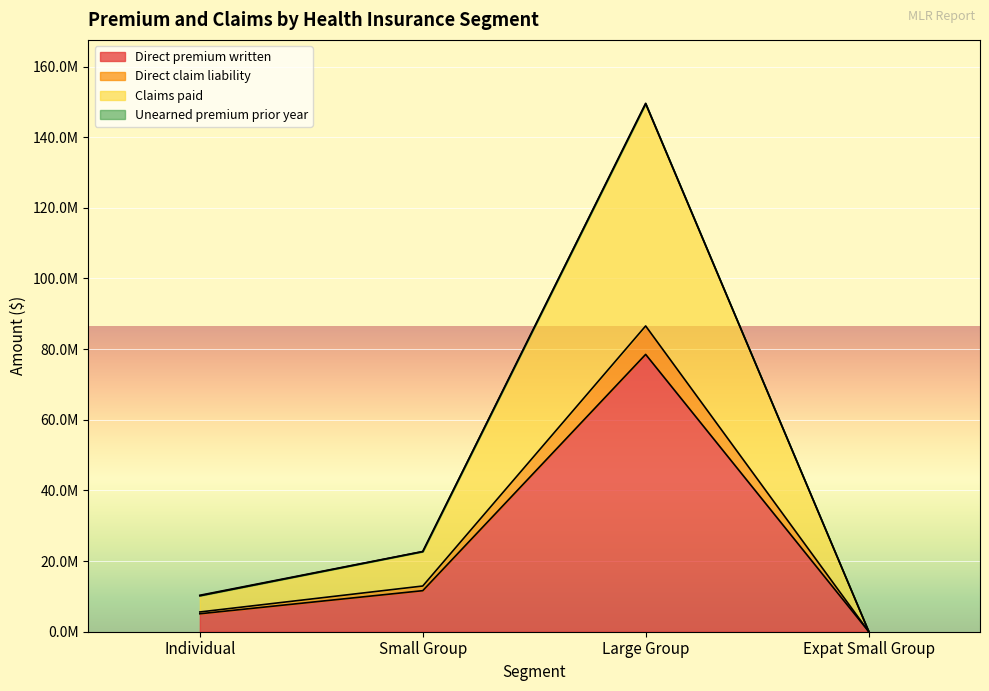

True or false: Direct claim liability and Direct premium written intersect in this chart.

False